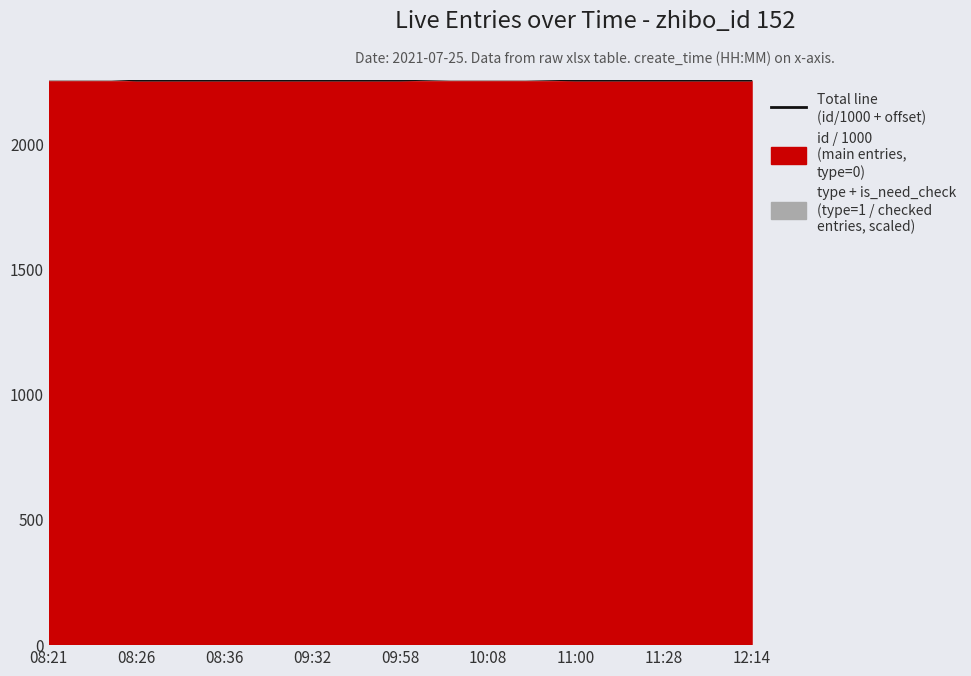

Rank the categories by value from highest to lowest.

08:21, 10:08, 12:14, 11:28, 11:00, 09:58, 09:32, 08:36, 08:26